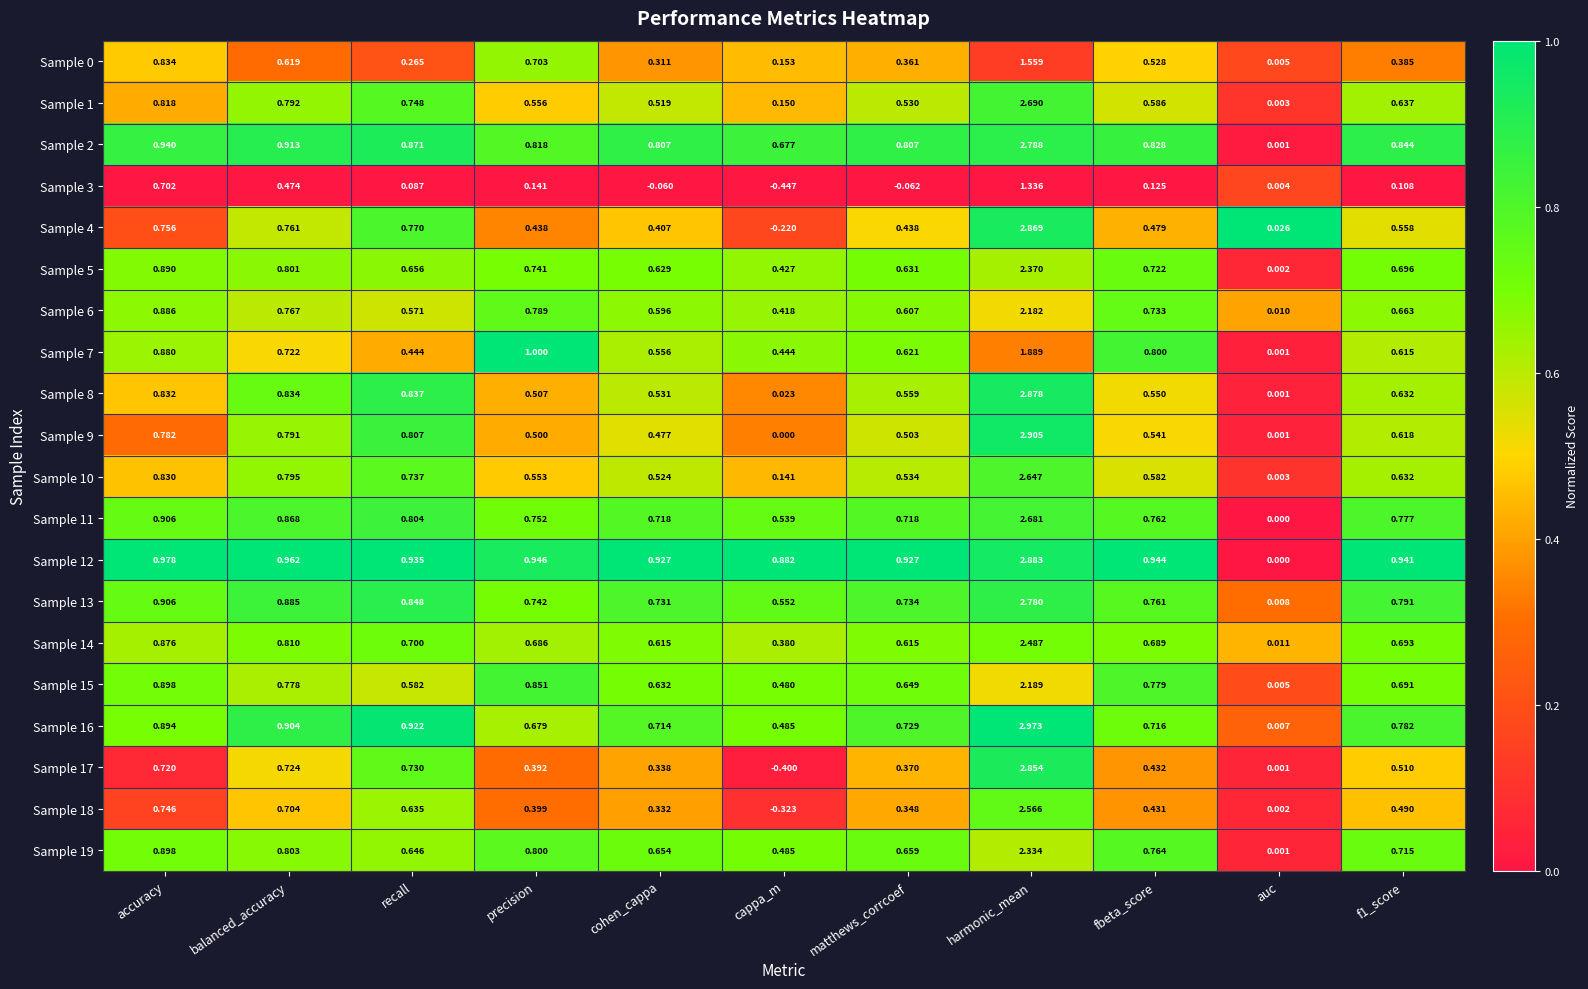

Which label corresponds to the largest value in the chart?

harmonic_mean